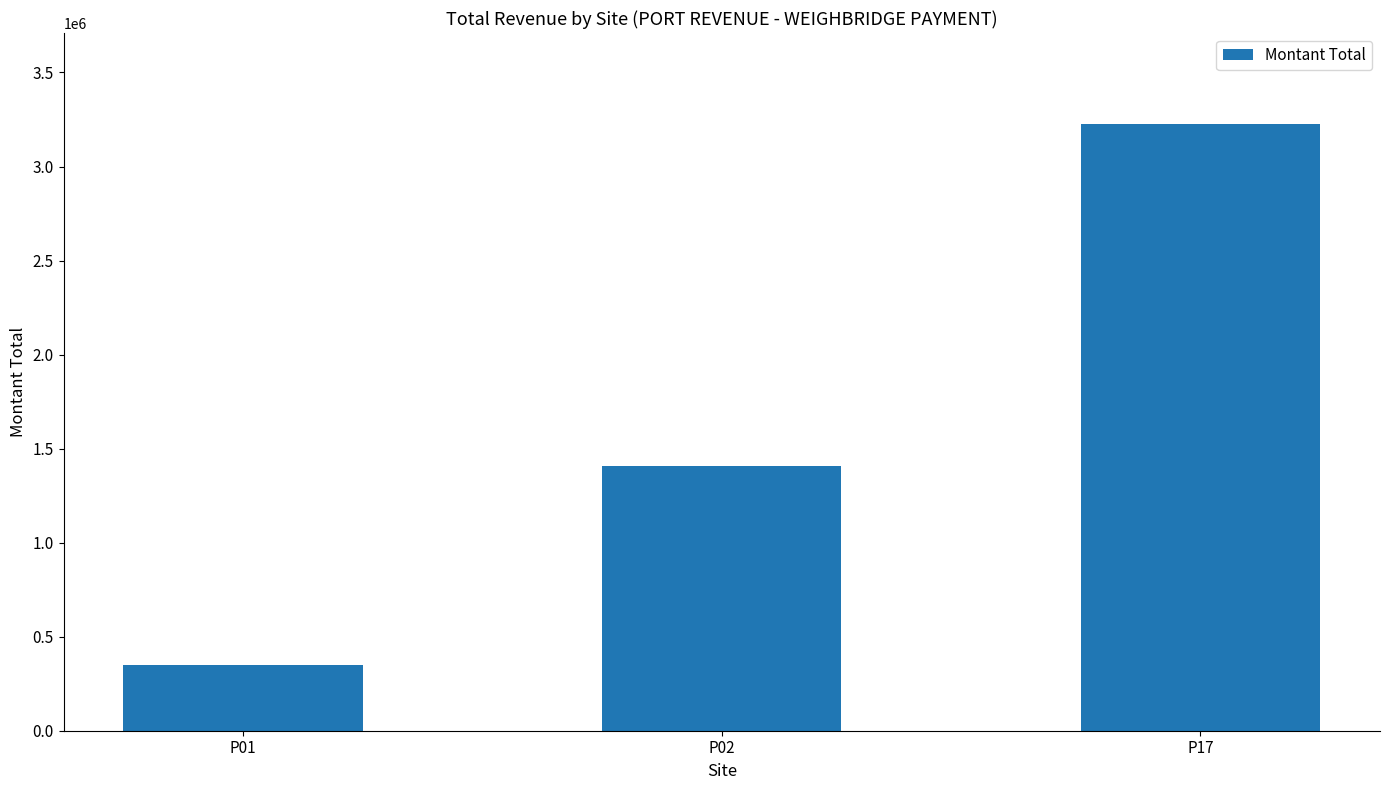

Is it true that the value at P01 is 623301?

False